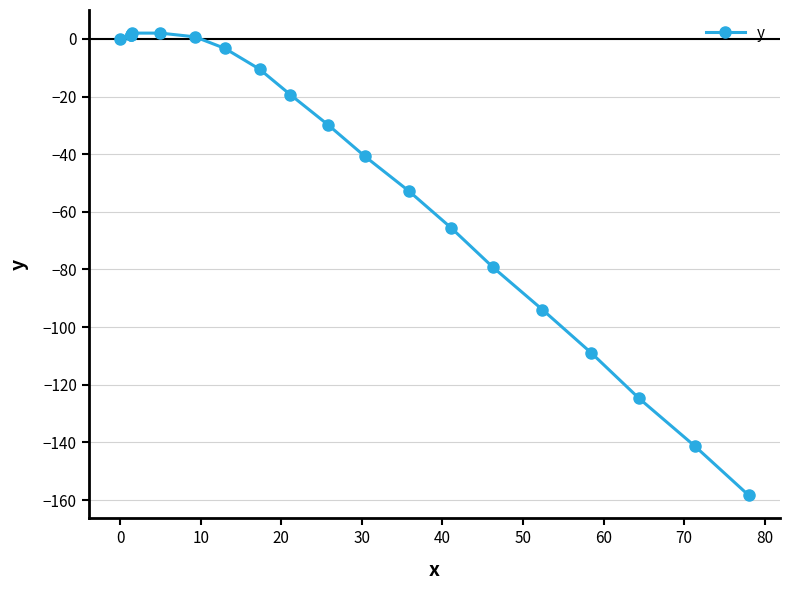

How many lines are shown in the chart?

1